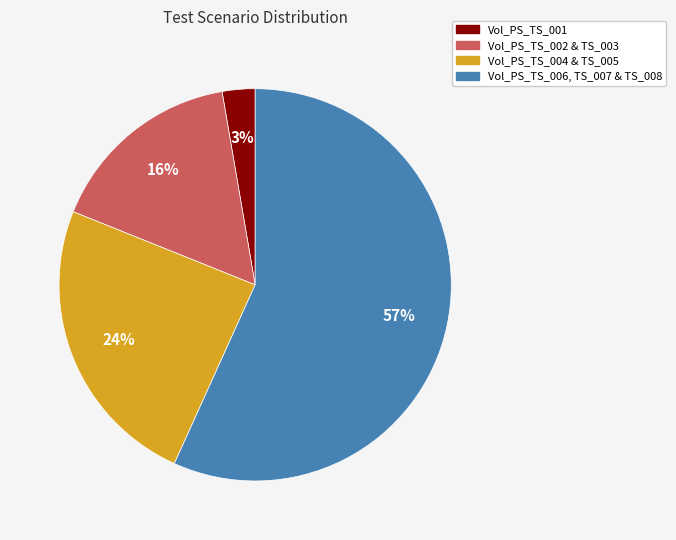

Does any single category account for the majority?

Yes